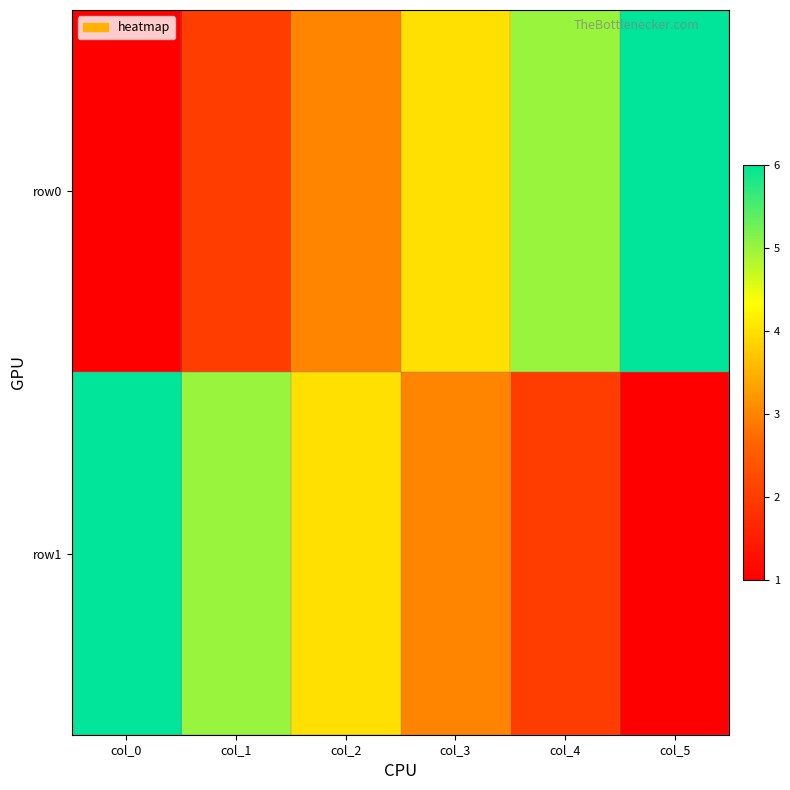

At how many categories does at least one series exceed 2?

6